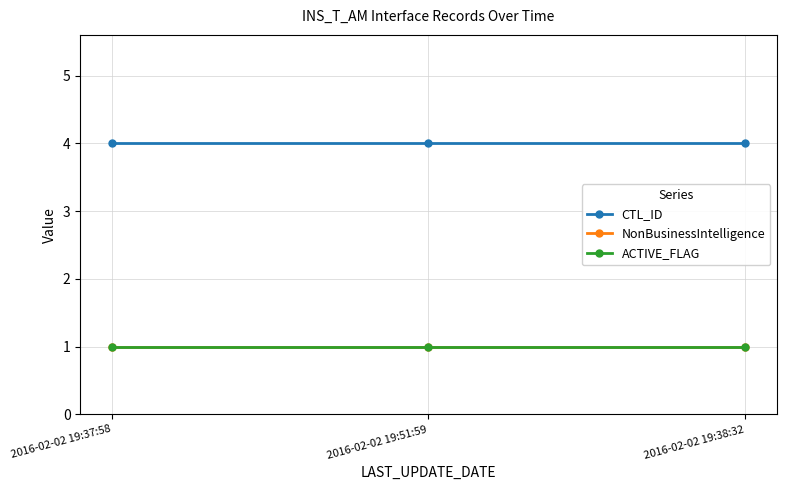

Does the chart have visible grid lines?

Yes